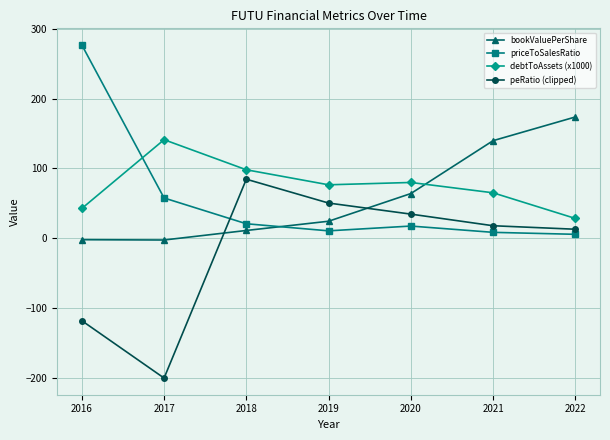

List the series in order of their peak value, highest first.

priceToSalesRatio, bookValuePerShare, debtToAssets (x1000), peRatio (clipped)